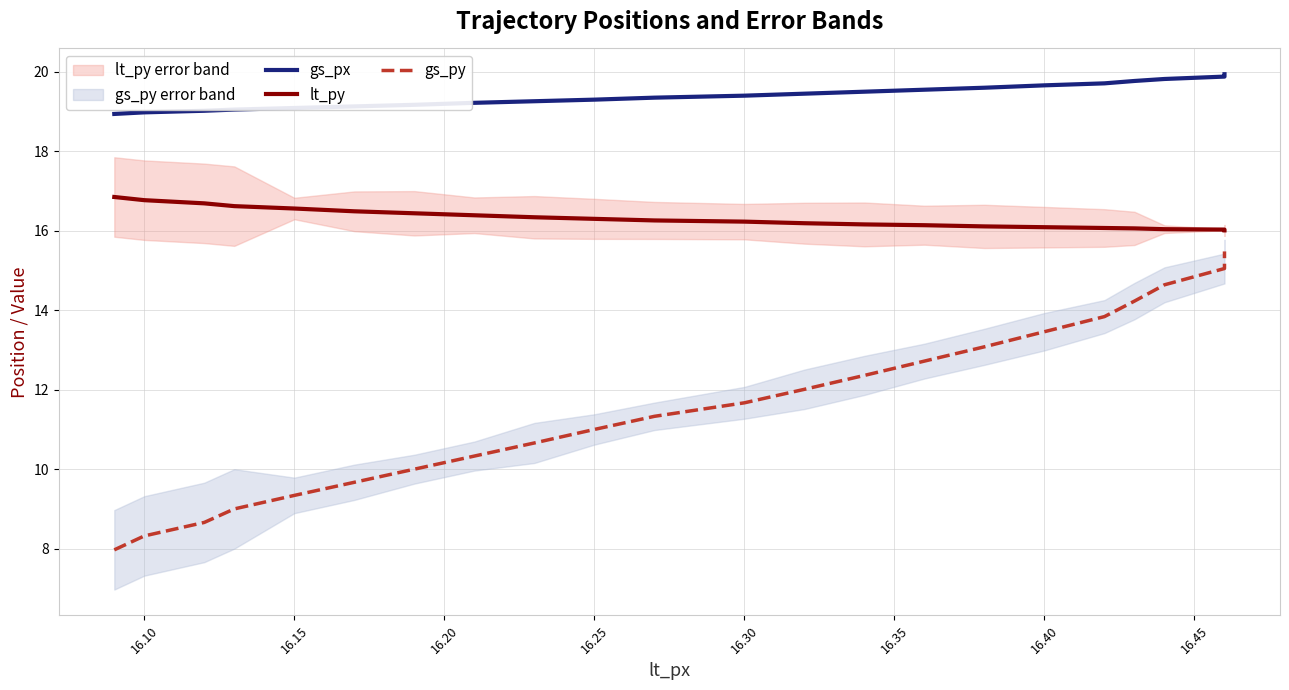

What is the difference between the maximum and minimum values in the gs_px series?

1.0